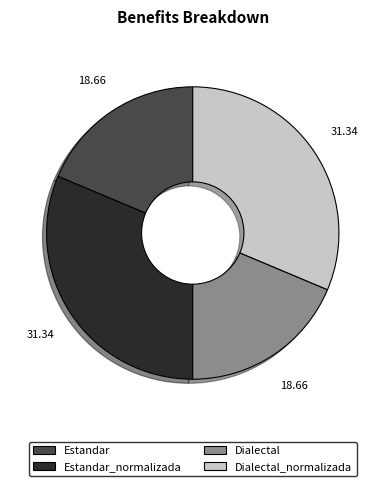

Does any single category account for the majority?

No